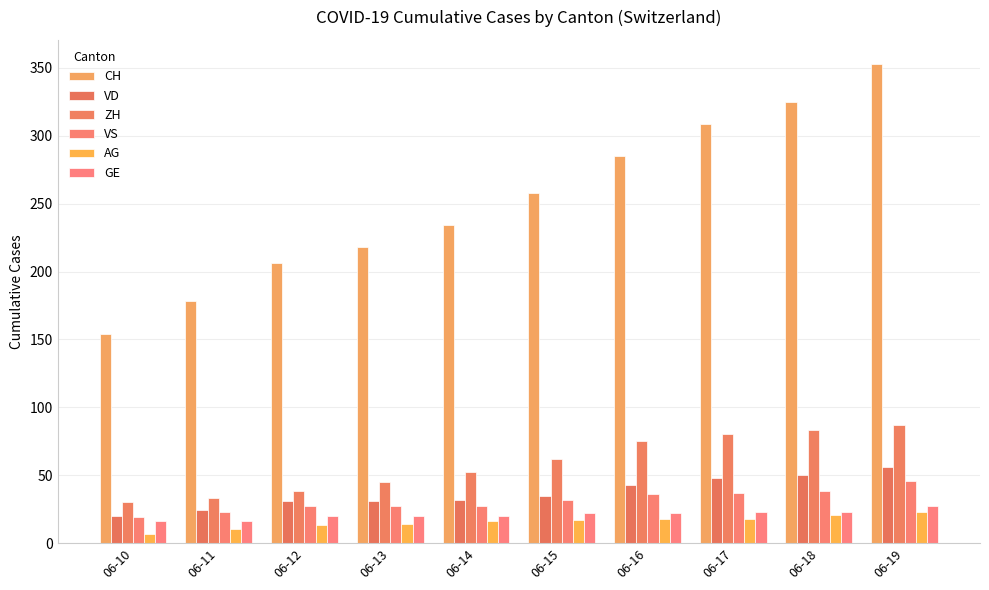

Is it true that VS equals 32 at 06-15?

True